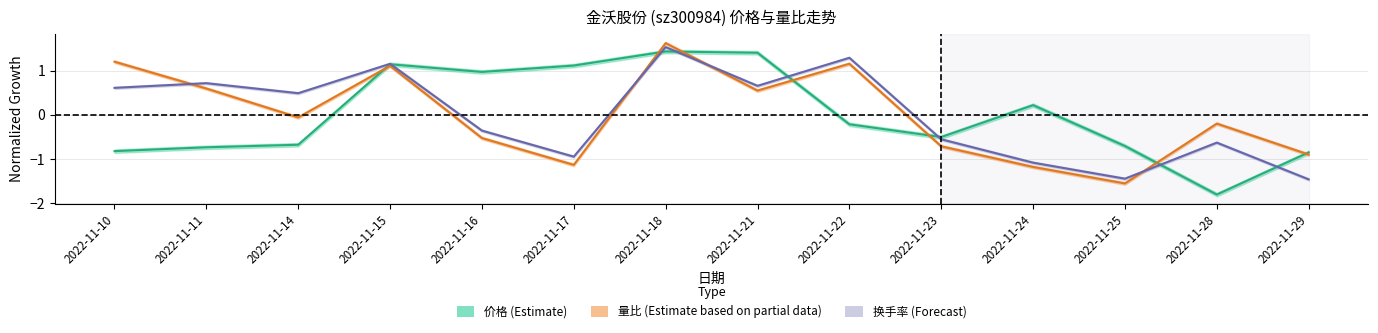

How many categories are shown in the chart?

14